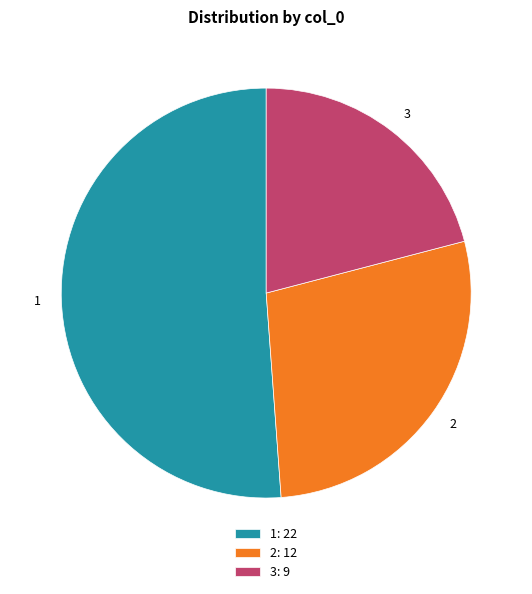

Count the number of slices in the pie.

3